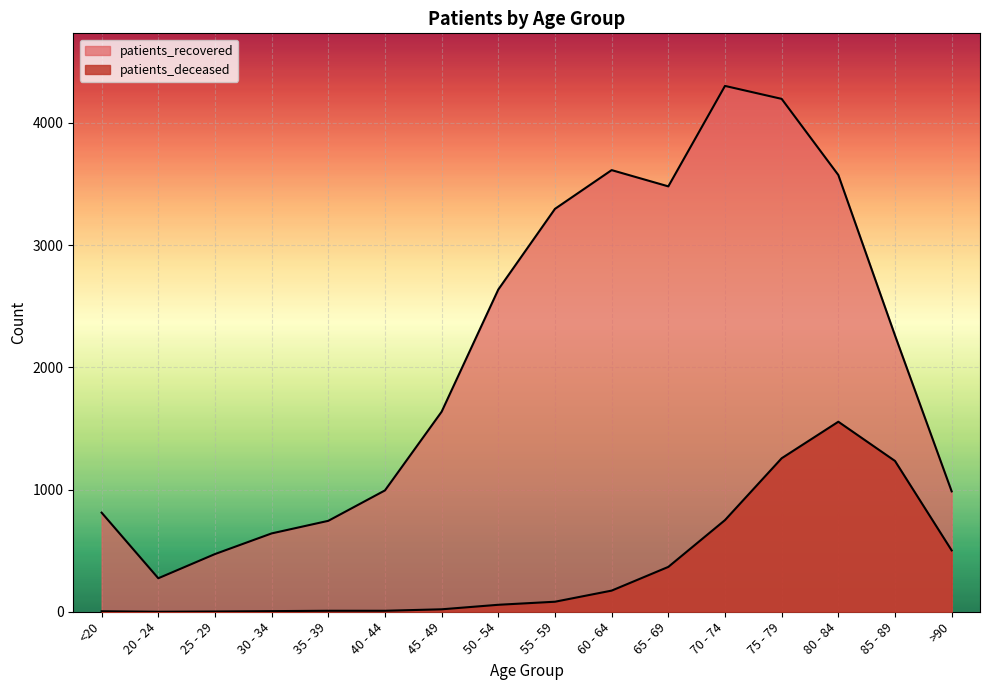

How many series are shown in this chart?

2